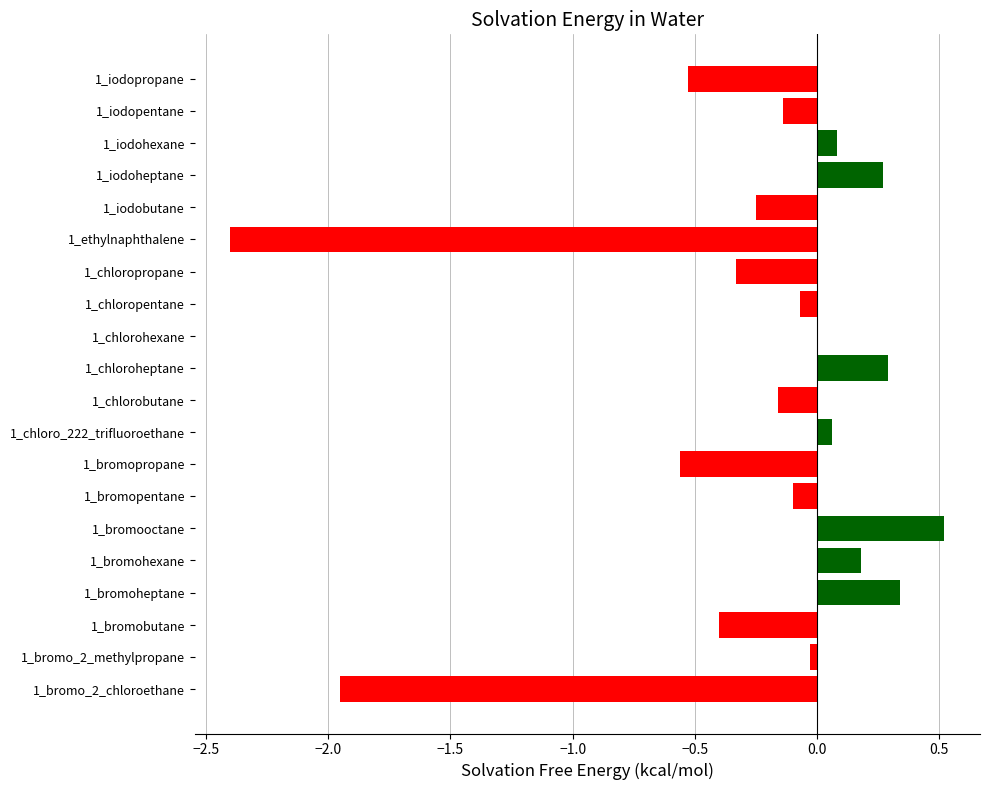

Which label corresponds to the largest value in the chart?

1_bromooctane